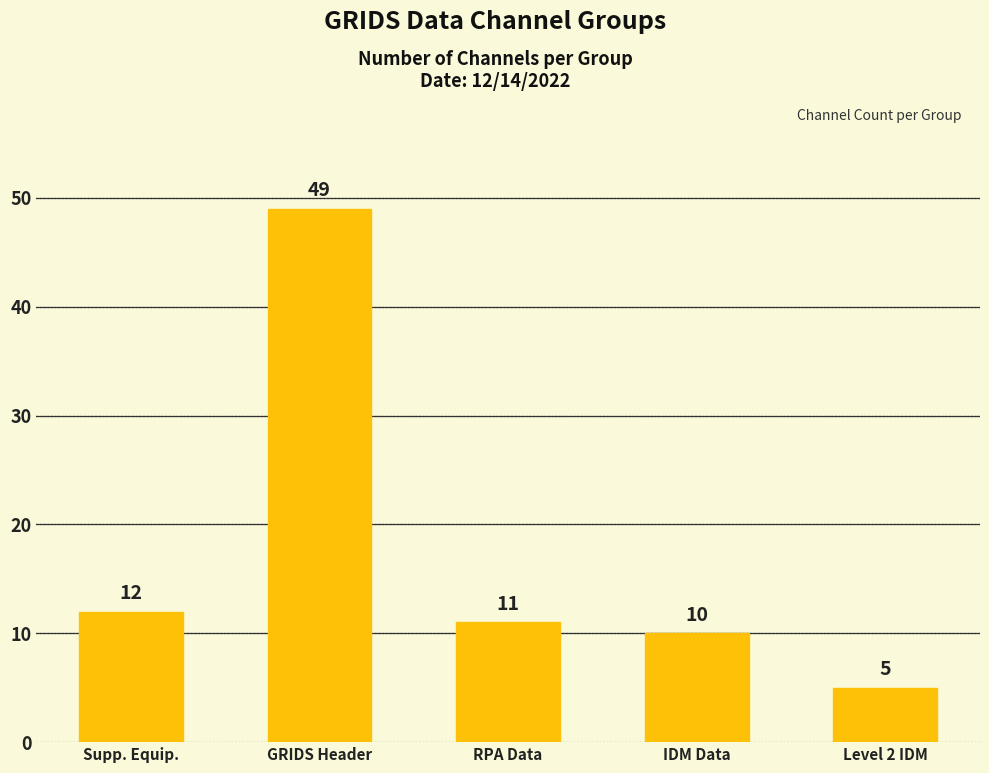

What is the minimum value shown in the chart?

5